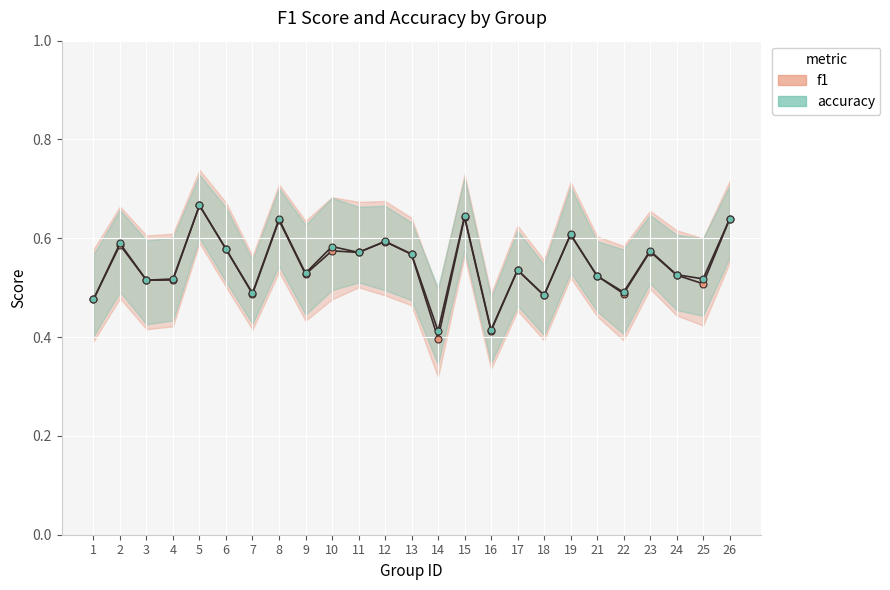

Which series changed the most between 17 and 19?

accuracy